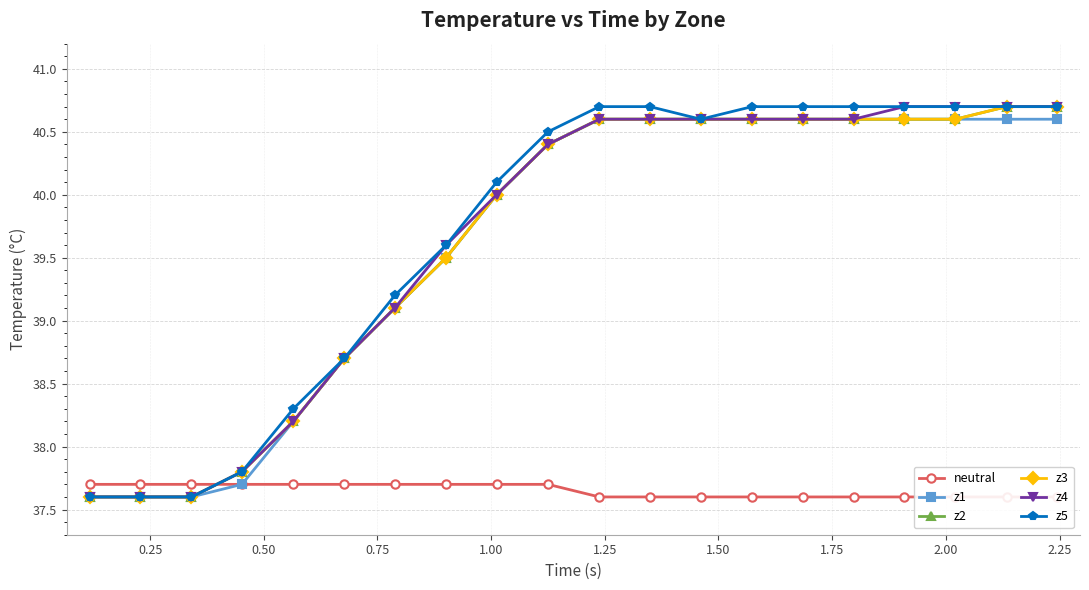

True or false: z3 and z1 cross at least once.

False